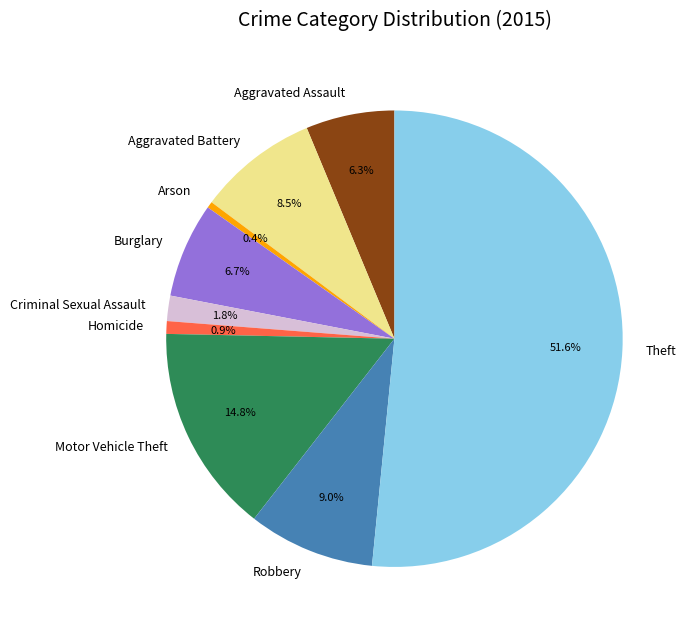

Combined, what portion of the pie is Robbery and Homicide?

9.9%